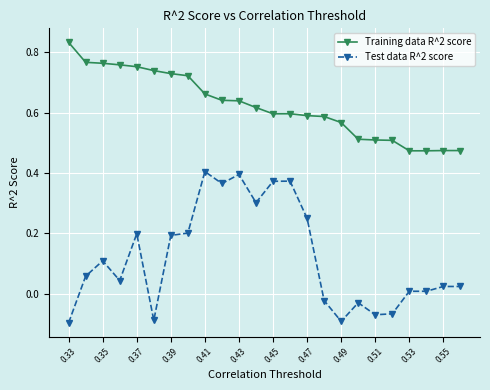

What is the sum of all Training data R^2 score values?

15.0